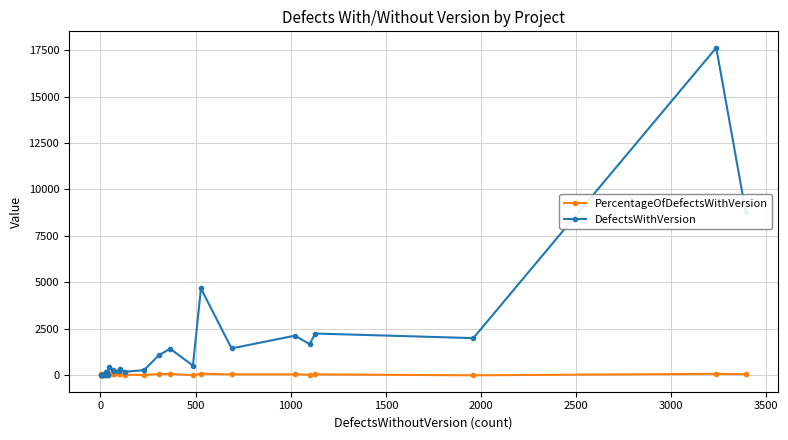

Is it true that PercentageOfDefectsWithVersion equals 0.0 at 2500?

True